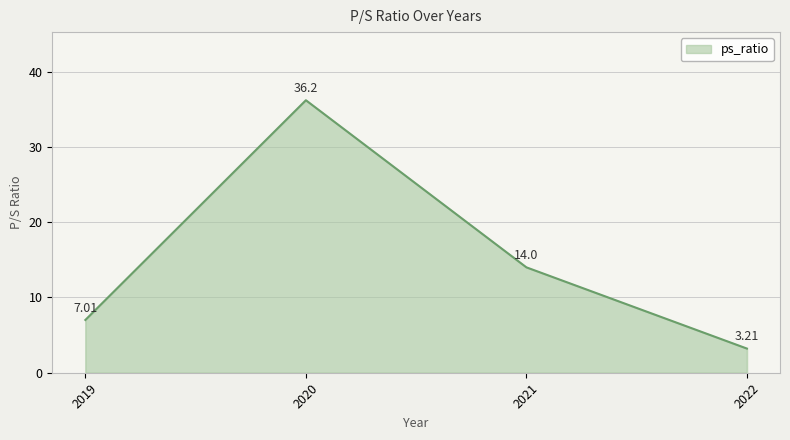

Which has a higher value, 2022 or 2021?

2021